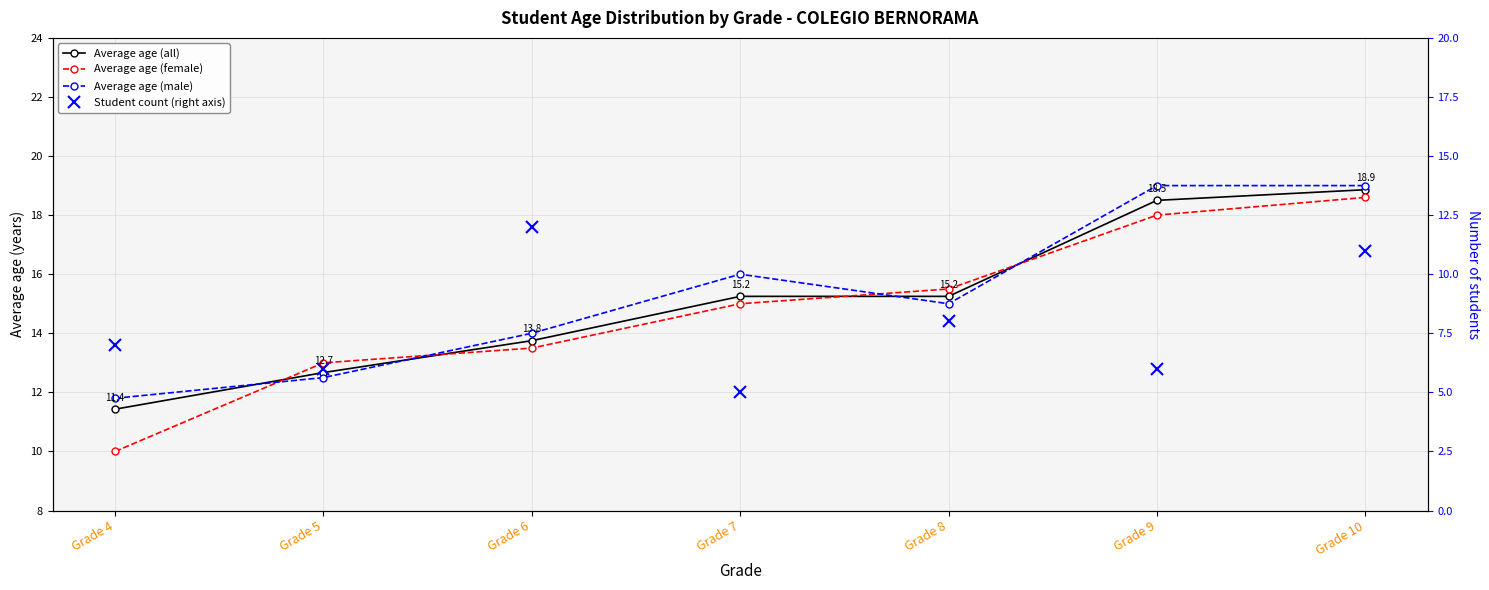

What is the value of the Average age (male) point at the 7th from the left?

19.0